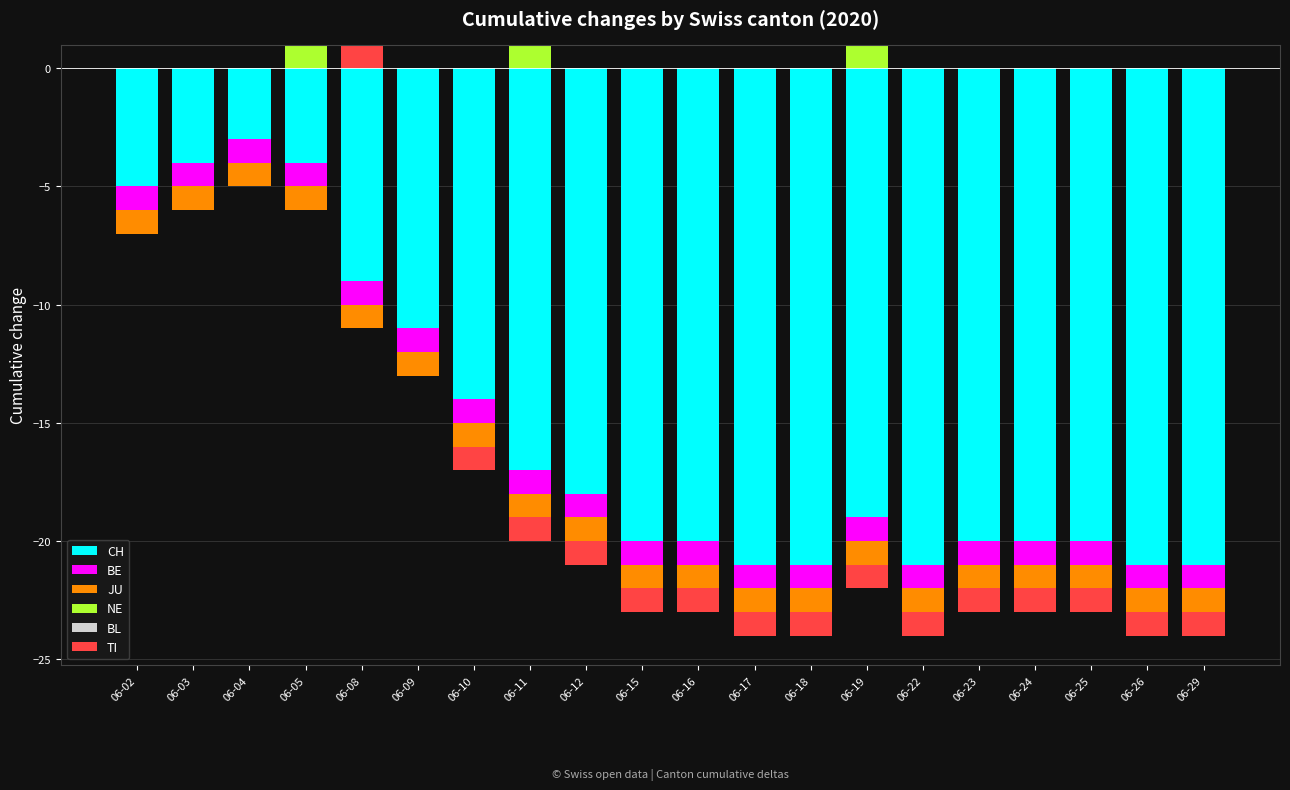

Which has a higher value, 06-09 or 06-29?

06-09